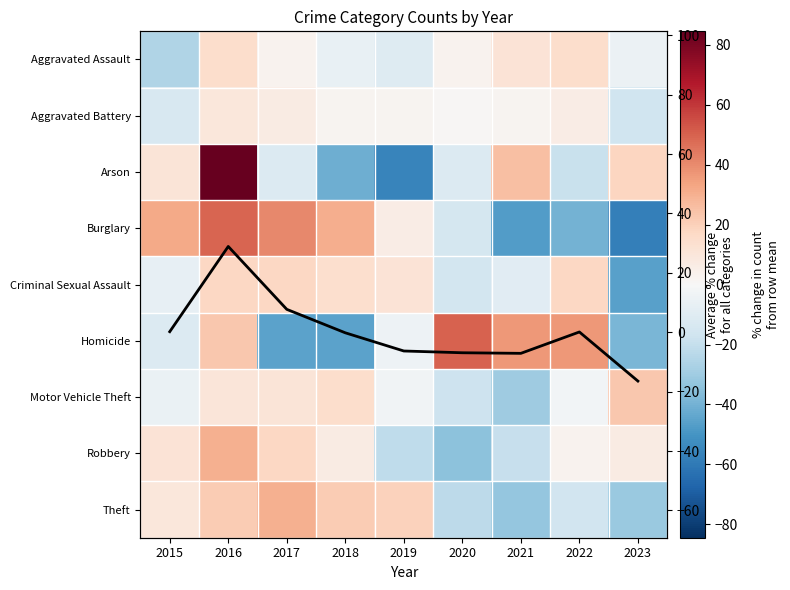

Between 2016 and 2018, which series saw the biggest shift?

Arson